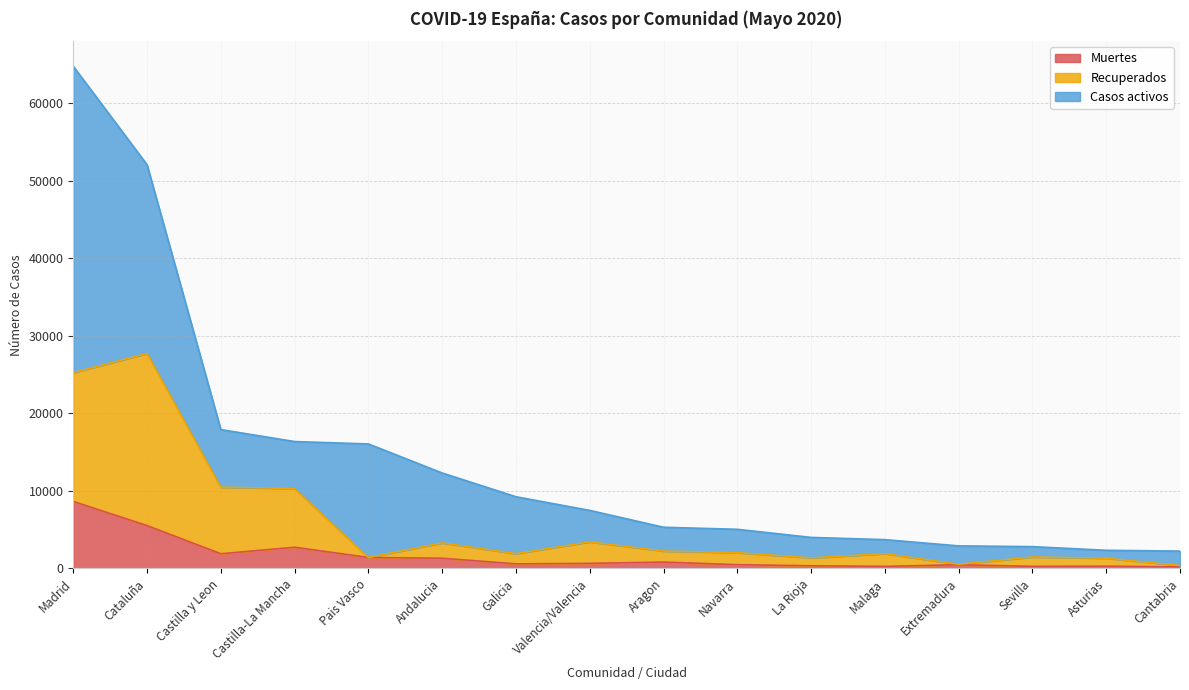

At which category is the sum across all series the highest?

Madrid